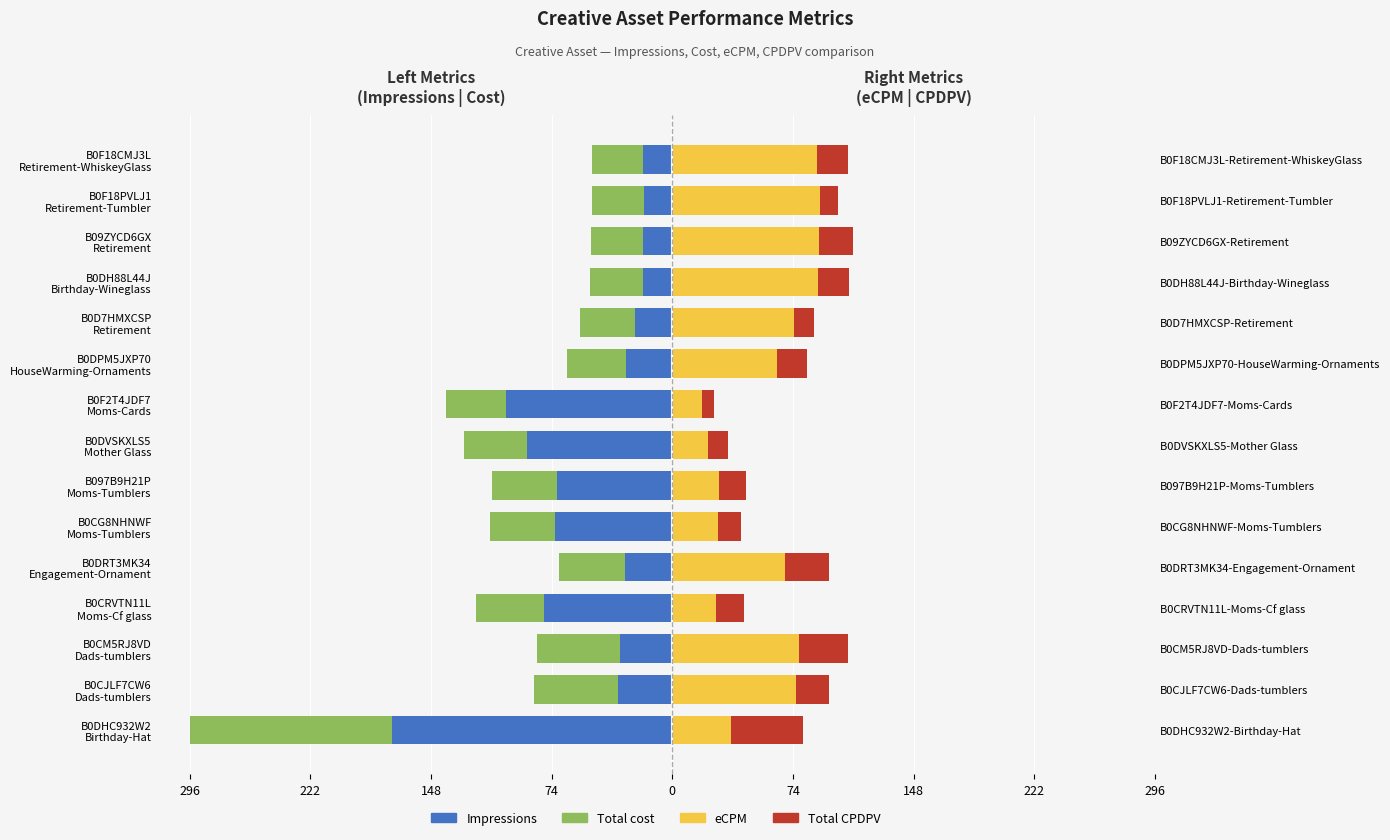

How many categories are shown in the chart?

15